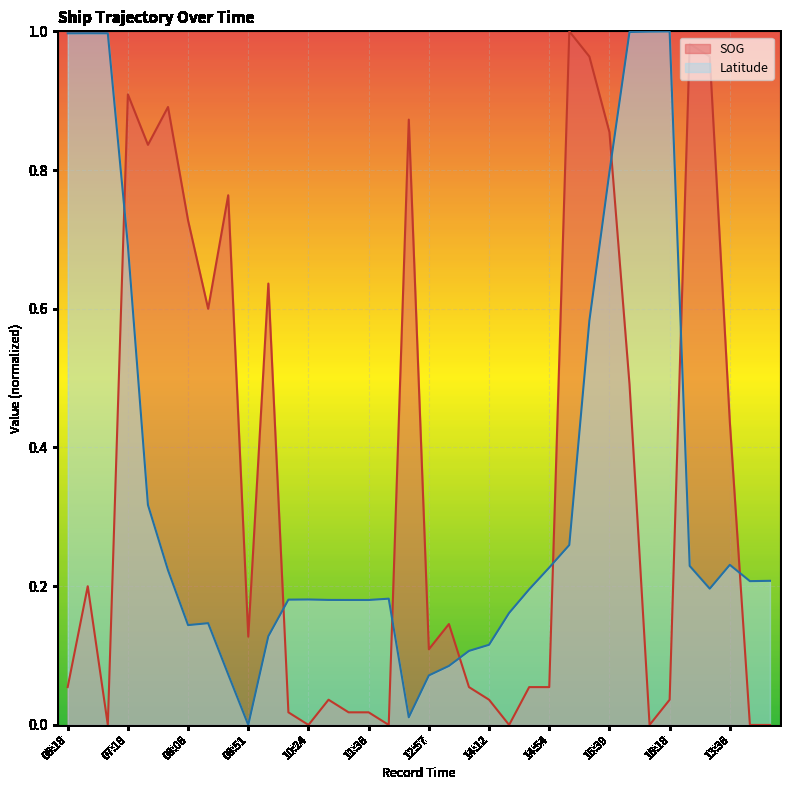

At 14:54, list the series in order from largest to smallest.

Latitude, SOG